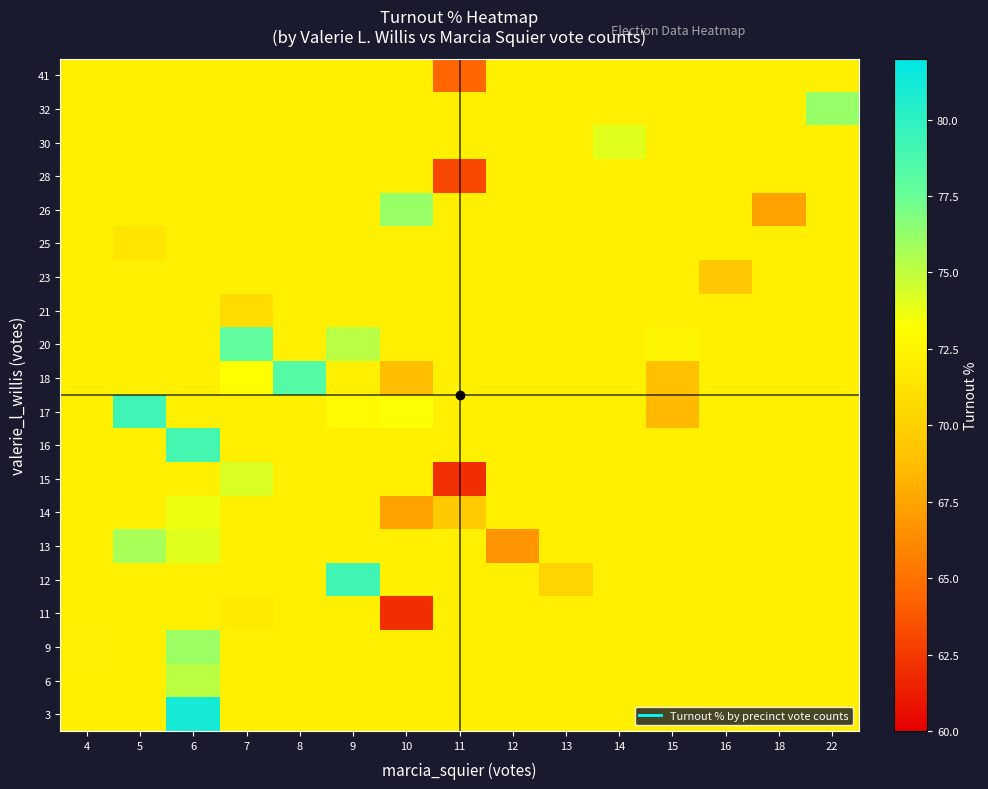

Reading left to right, what are all the values shown in this chart?

3: 4=72.2	5=72.2	6=81.0	7=72.2	8=72.2	9=72.2	10=72.2	11=72.2	12=72.2	13=72.2	14=72.2	15=72.2	16=72.2	18=72.2	22=72.2
6: 4=72.2	5=72.2	6=75.2	7=72.2	8=72.2	9=72.2	10=72.2	11=72.2	12=72.2	13=72.2	14=72.2	15=72.2	16=72.2	18=72.2	22=72.2
9: 4=72.1	5=72.2	6=76.1	7=72.2	8=72.2	9=72.2	10=72.2	11=72.2	12=72.2	13=72.2	14=72.2	15=72.2	16=72.2	18=72.2	22=72.2
11: 4=72.2	5=72.2	6=72.2	7=71.9	8=72.2	9=72.2	10=62.0	11=72.2	12=72.2	13=72.2	14=72.2	15=72.2	16=72.2	18=72.2	22=72.2
12: 4=72.2	5=72.2	6=72.2	7=72.2	8=72.2	9=79.2	10=72.2	11=72.2	12=72.2	13=70.3	14=72.2	15=72.2	16=72.2	18=72.2	22=72.2
13: 4=72.2	5=75.7	6=74.0	7=72.2	8=72.2	9=72.2	10=72.2	11=72.2	12=66.8	13=72.2	14=72.2	15=72.2	16=72.2	18=72.2	22=72.2
14: 4=72.2	5=72.2	6=73.7	7=72.2	8=72.2	9=72.2	10=67.4	11=69.6	12=72.2	13=72.2	14=72.2	15=72.2	16=72.2	18=72.2	22=72.2
15: 4=72.2	5=72.2	6=72.2	7=74.2	8=72.2	9=72.2	10=72.2	11=62.0	12=72.2	13=72.2	14=72.2	15=72.2	16=72.2	18=72.2	22=72.2
16: 4=72.2	5=72.2	6=79.0	7=72.2	8=72.2	9=72.2	10=72.2	11=72.2	12=72.2	13=72.2	14=72.2	15=72.2	16=72.2	18=72.2	22=72.2
17: 4=72.2	5=79.3	6=72.2	7=72.2	8=72.2	9=72.8	10=73.3	11=72.2	12=72.2	13=72.2	14=72.2	15=68.5	16=72.2	18=72.2	22=72.2
18: 4=72.2	5=72.2	6=72.2	7=73.2	8=78.3	9=72.2	10=68.8	11=72.2	12=72.2	13=72.2	14=72.2	15=68.9	16=72.2	18=72.2	22=72.2
20: 4=72.2	5=72.2	6=72.2	7=77.8	8=72.2	9=75.2	10=72.2	11=72.2	12=72.2	13=72.2	14=72.2	15=72.5	16=72.2	18=72.2	22=72.2
21: 4=72.2	5=72.2	6=72.2	7=70.7	8=72.2	9=72.2	10=72.2	11=72.2	12=72.2	13=72.2	14=72.2	15=72.2	16=72.2	18=72.2	22=72.2
23: 4=72.2	5=72.2	6=72.2	7=72.2	8=72.2	9=72.2	10=72.2	11=72.2	12=72.2	13=72.2	14=72.2	15=72.2	16=69.5	18=72.2	22=72.2
25: 4=72.2	5=71.5	6=72.2	7=72.2	8=72.2	9=72.2	10=72.2	11=72.2	12=72.2	13=72.2	14=72.2	15=72.2	16=72.2	18=72.2	22=72.2
26: 4=72.2	5=72.2	6=72.2	7=72.2	8=72.2	9=72.2	10=76.2	11=72.2	12=72.2	13=72.2	14=72.2	15=72.2	16=72.2	18=67.3	22=72.2
28: 4=72.2	5=72.2	6=72.2	7=72.2	8=72.2	9=72.2	10=72.2	11=63.1	12=72.2	13=72.2	14=72.2	15=72.2	16=72.2	18=72.2	22=72.2
30: 4=72.2	5=72.2	6=72.2	7=72.2	8=72.2	9=72.2	10=72.2	11=72.2	12=72.2	13=72.2	14=74.0	15=72.2	16=72.2	18=72.2	22=72.2
32: 4=72.2	5=72.2	6=72.2	7=72.2	8=72.2	9=72.2	10=72.2	11=72.2	12=72.2	13=72.2	14=72.2	15=72.2	16=72.2	18=72.2	22=76.2
41: 4=72.2	5=72.2	6=72.2	7=72.2	8=72.2	9=72.2	10=72.2	11=64.5	12=72.2	13=72.2	14=72.2	15=72.2	16=72.2	18=72.2	22=72.2